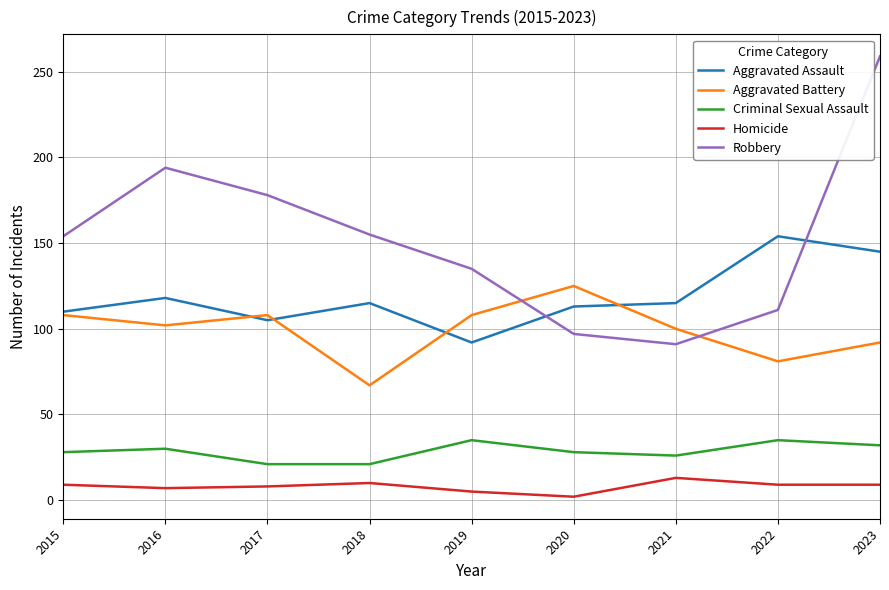

Rank the series at 2023 from highest to lowest value.

Robbery, Aggravated Assault, Aggravated Battery, Criminal Sexual Assault, Homicide